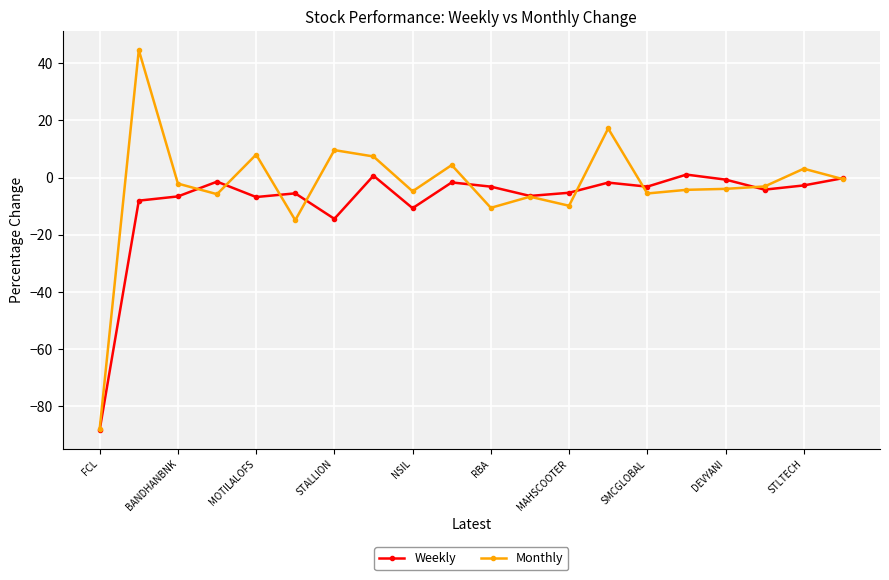

How many data points in Monthly are less than -3?

11